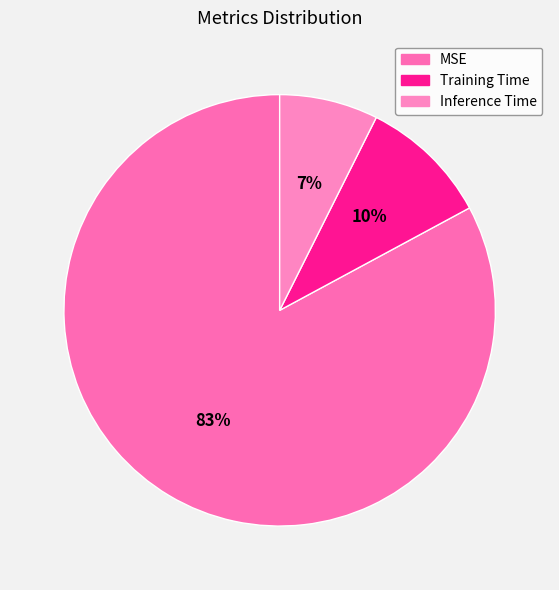

To the nearest percent, what is the average slice percentage?

33%